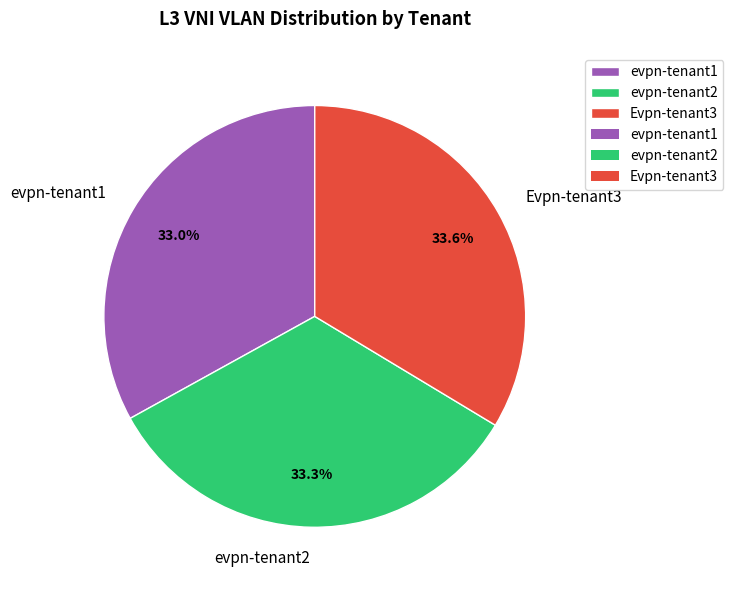

Is there any slice that represents more than half of the pie?

No